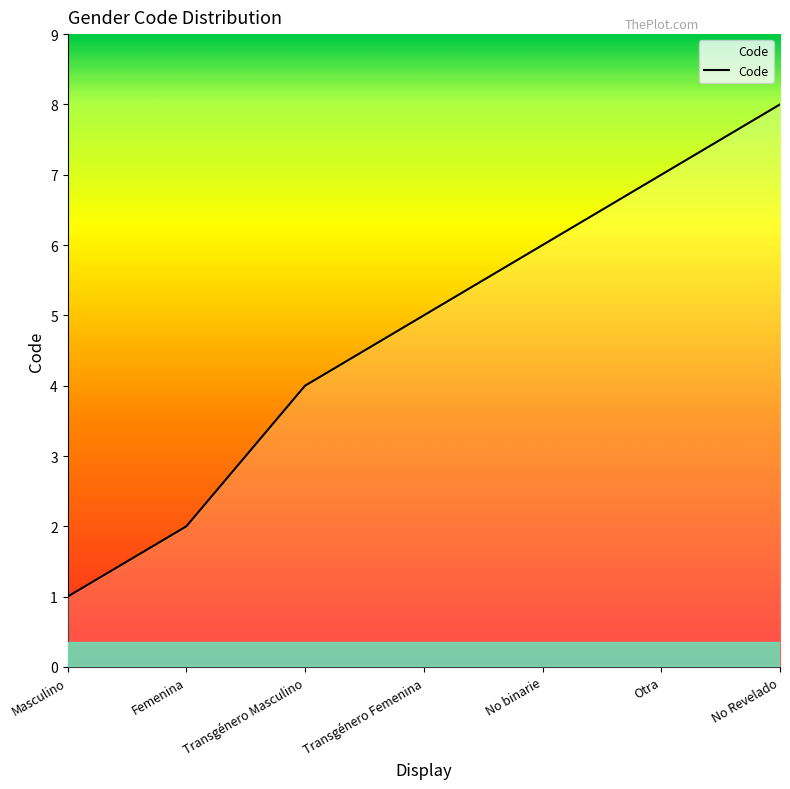

What position from the right is Transgénero Femenina?

4